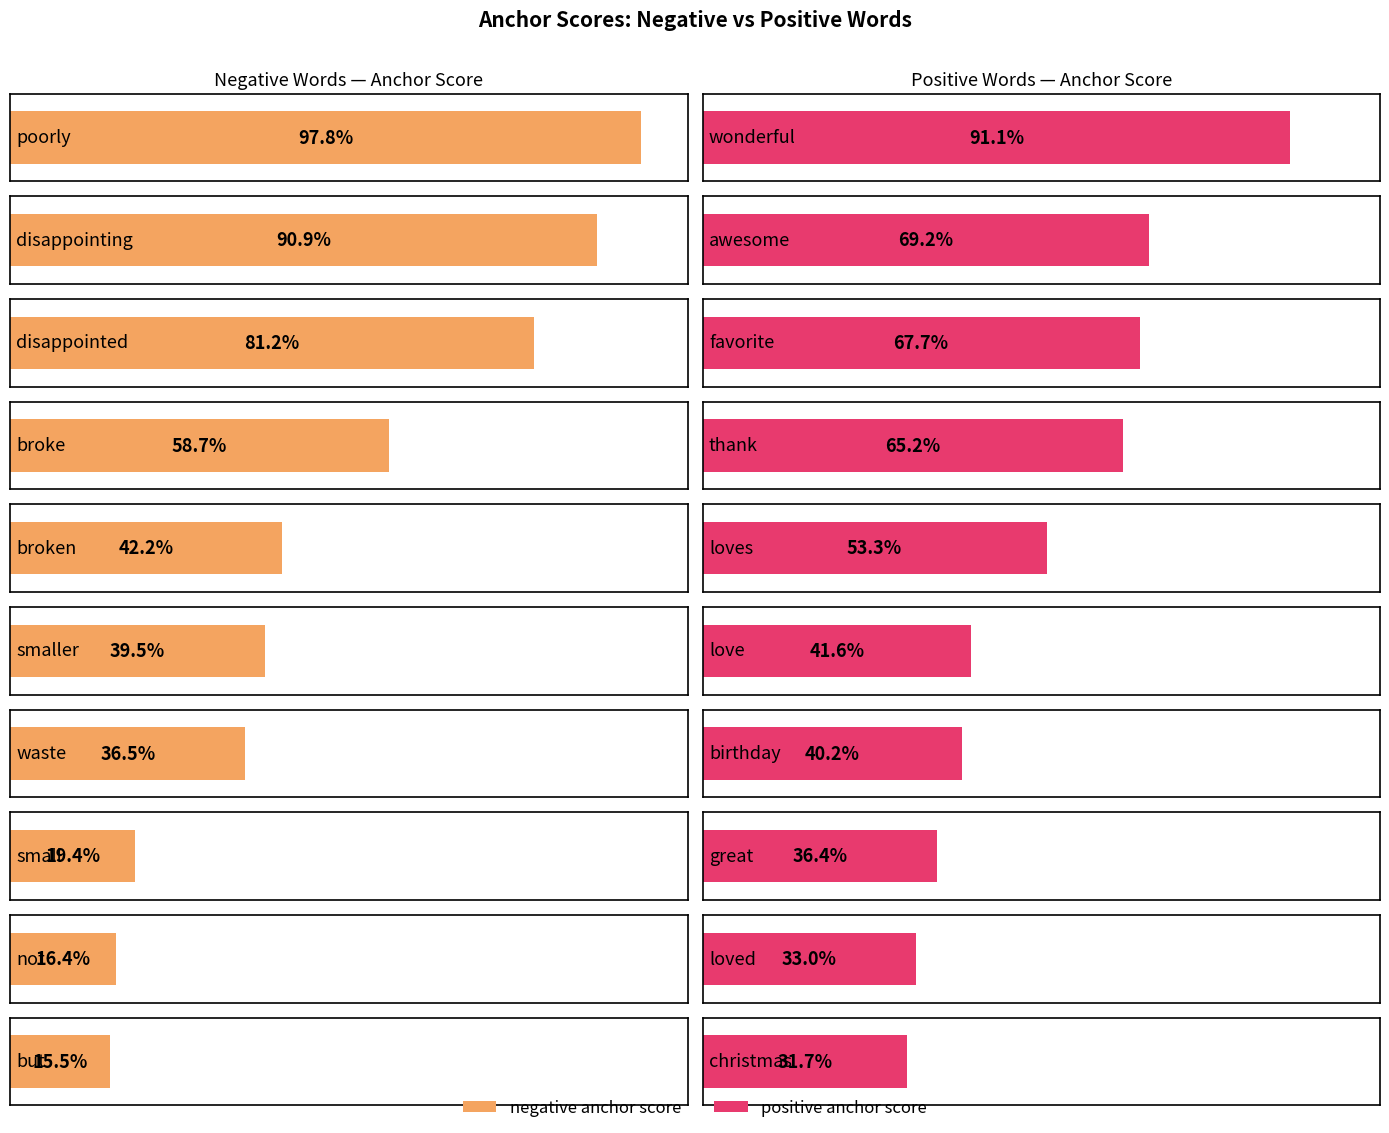

At which label is positive anchor score closest to 0?

but/christmas